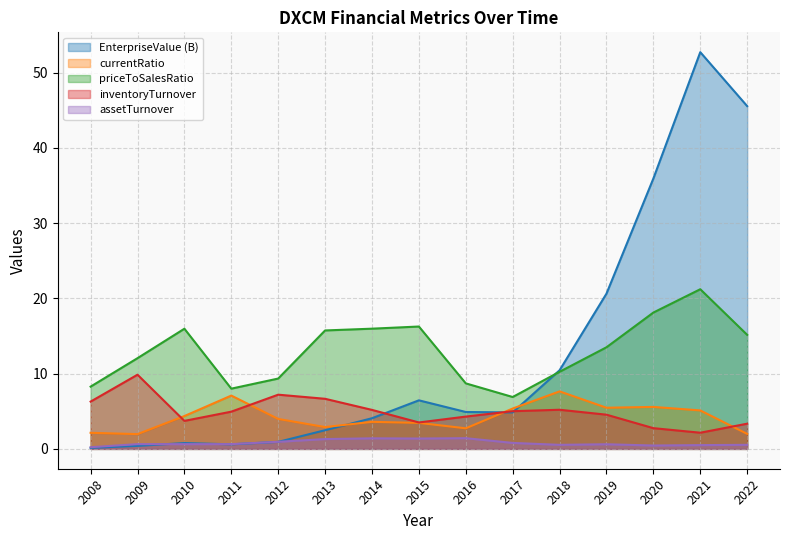

Which has a higher value, 2013 or 2018?

2018